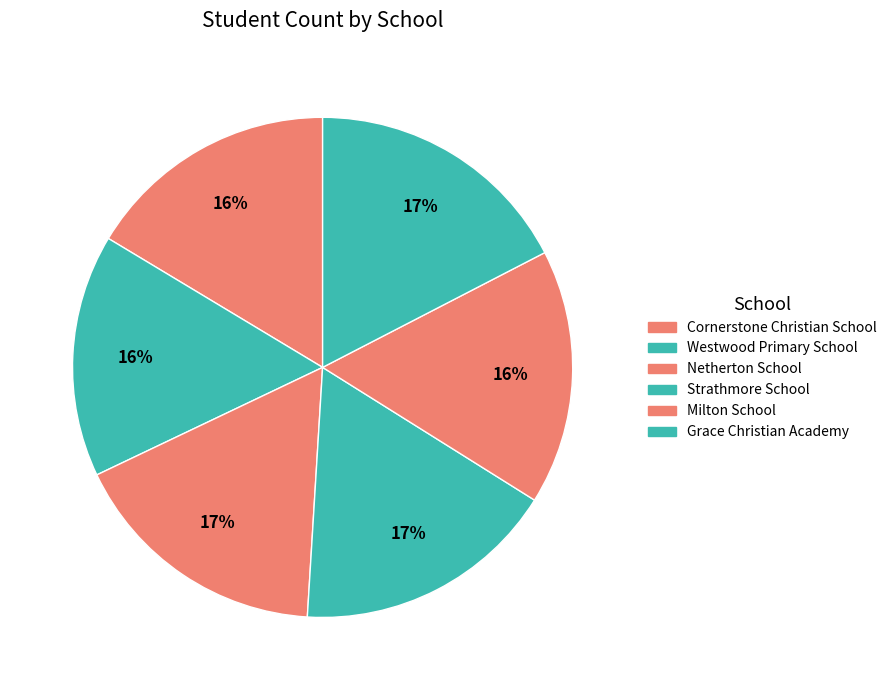

Count the number of slices in the pie.

6